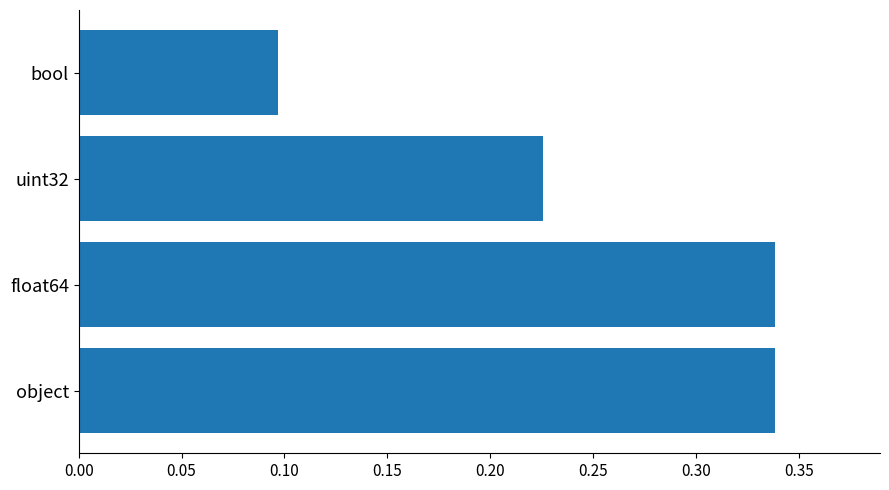

How many bars are there in total?

4